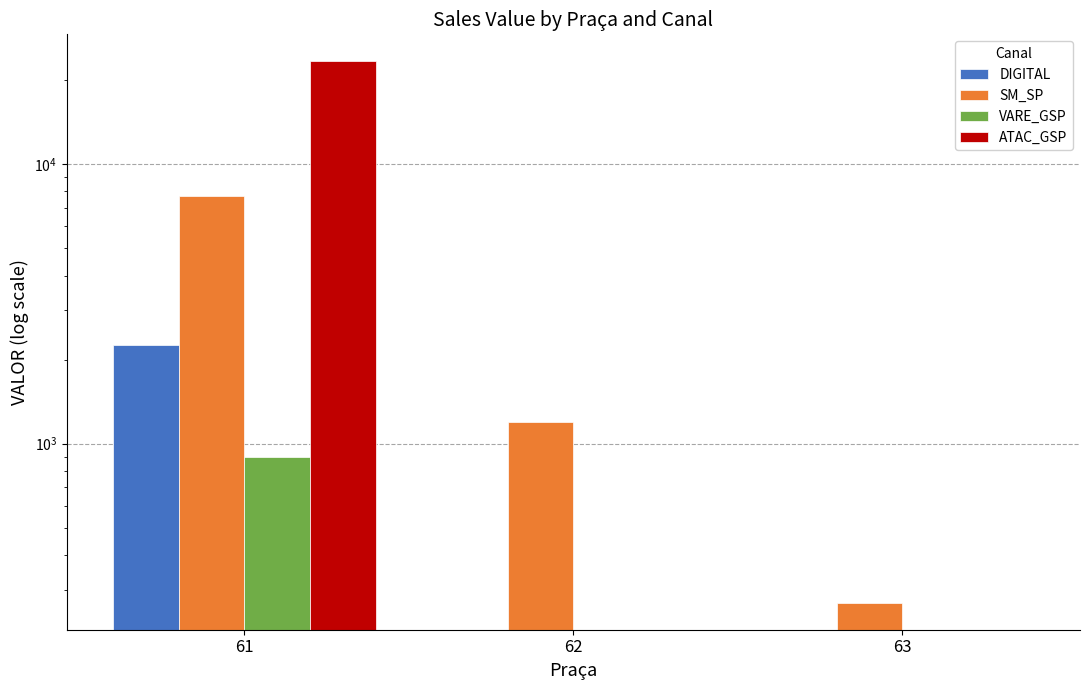

Reading right to left, list all the values displayed in this chart.

DIGITAL: 63=0.0	62=0.0	61=2247.4
SM_SP: 63=269.9	62=1193.5	61=7726.1
VARE_GSP: 63=0.0	62=0.0	61=895.3
ATAC_GSP: 63=0.0	62=0.0	61=23363.0